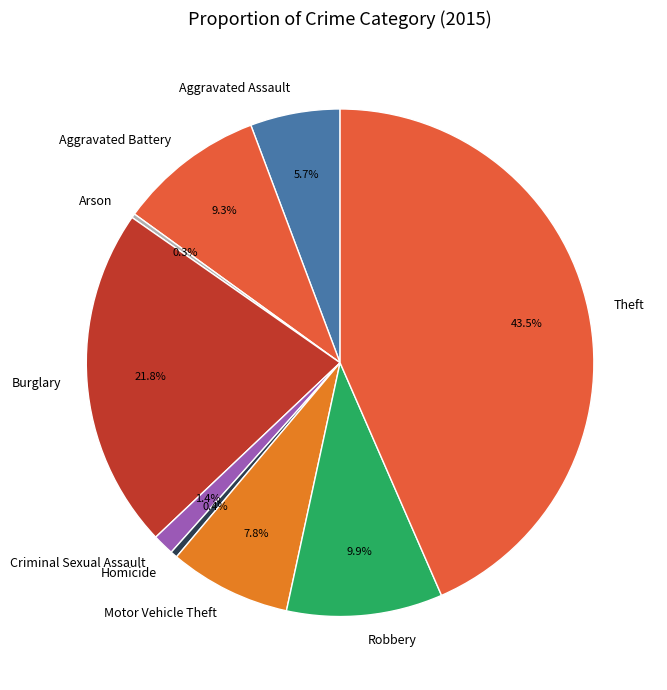

Which category has the biggest portion of the pie?

Theft